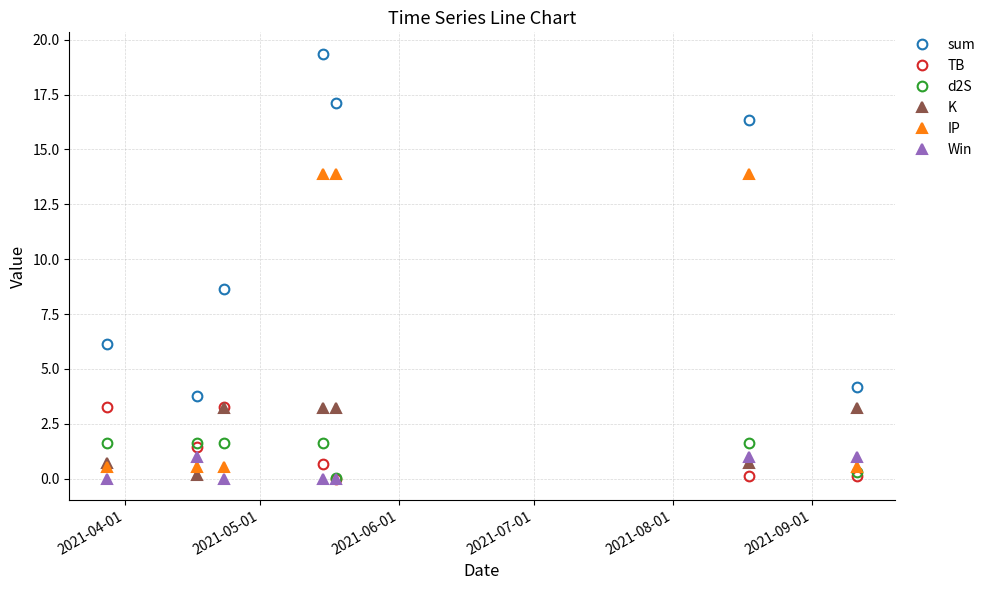

True or false: Win has more than 0 interior local peaks.

True